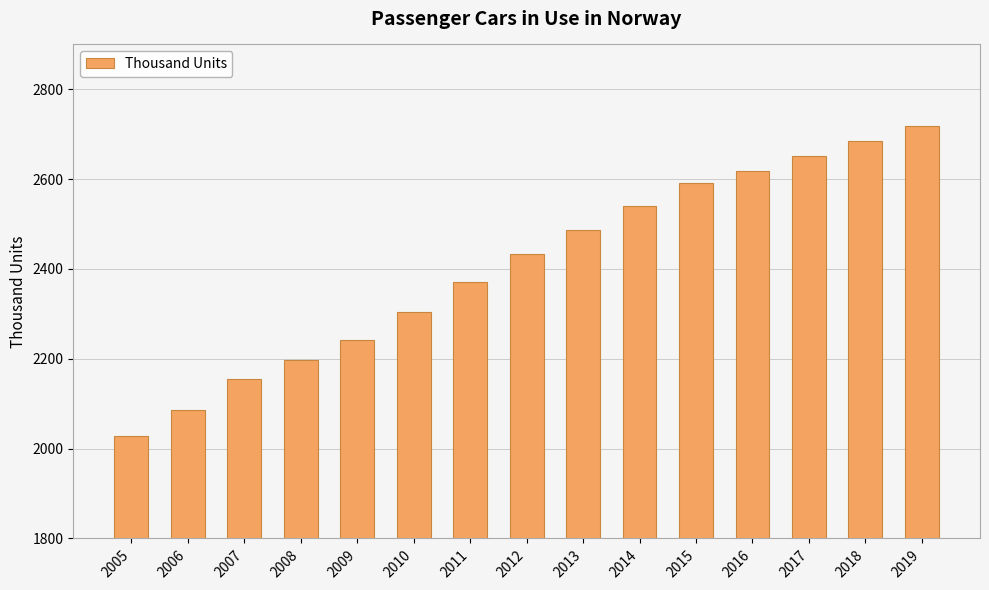

Reading left to right, what are all the values shown in this chart?

2029.0	2085.0	2155.0	2198.0	2243.0	2305.0	2370.0	2433.0	2487.4	2539.6	2592.4	2618.0	2651.9	2685.2	2717.7